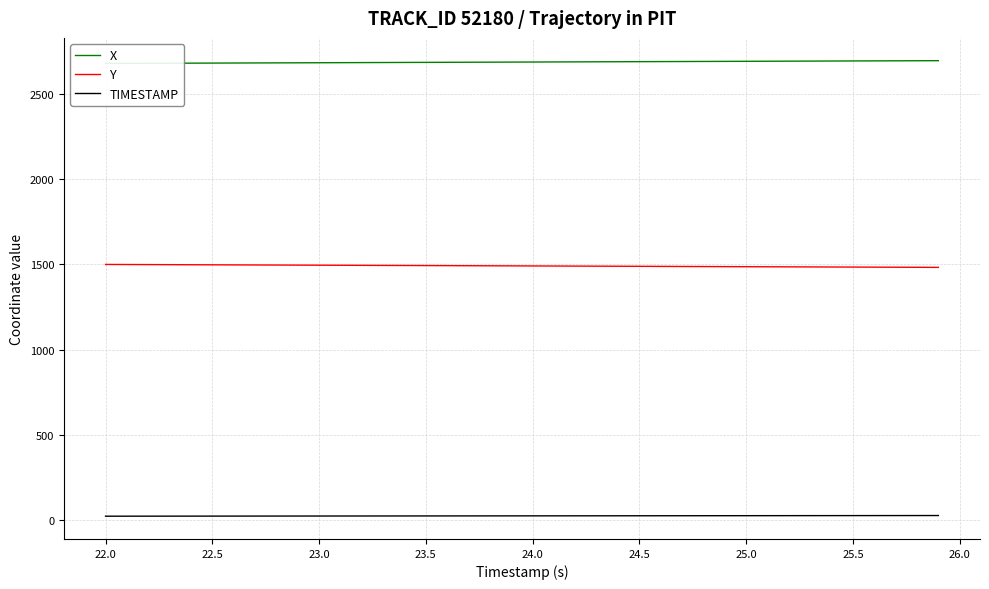

True or false: Y and TIMESTAMP cross at least once.

False